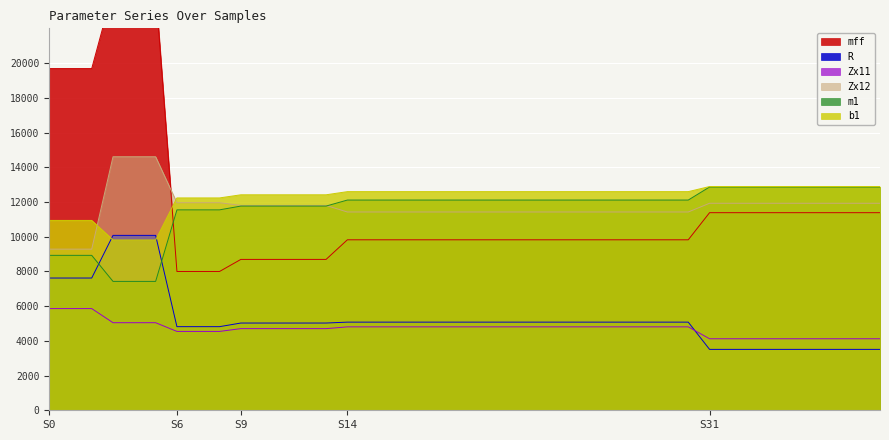

True or false: R and b1 intersect in this chart.

True